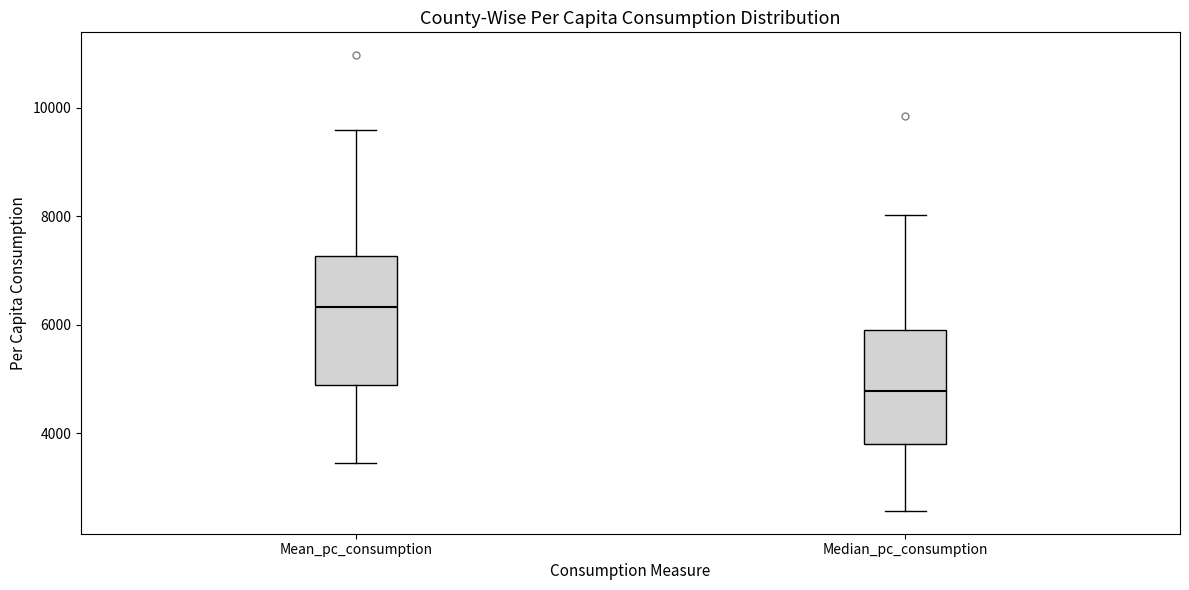

Which box is the tallest, from its lower edge to its upper edge?

Mean_pc_consumption